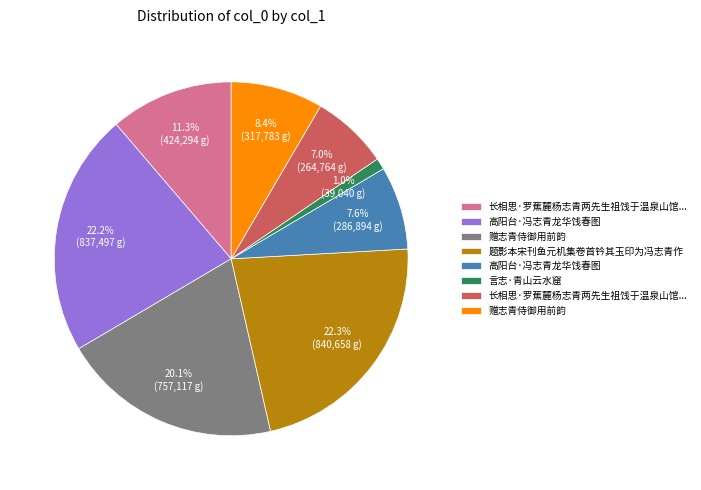

Does any single category account for the majority?

No